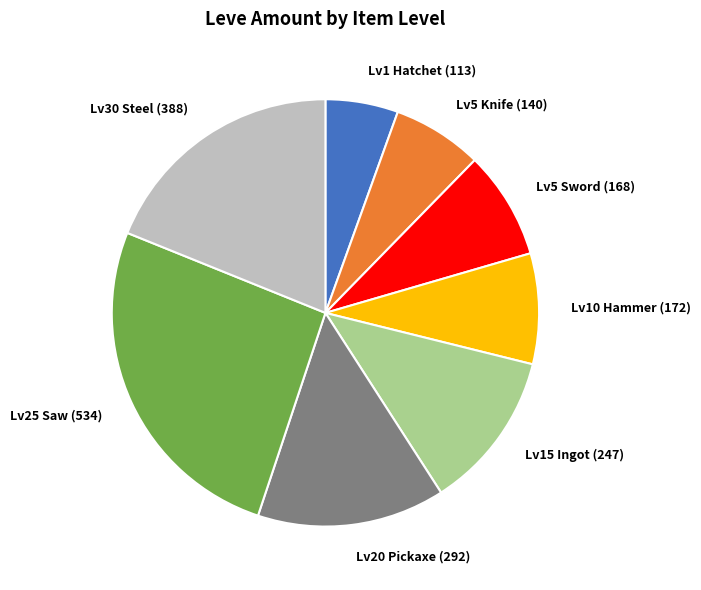

Is the sum of Lv1 Hatchet (113) and Lv20 Pickaxe (292) greater than half?

No